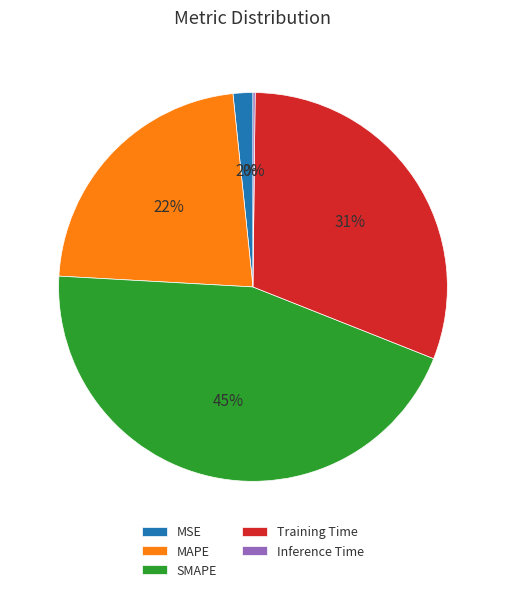

True or false: MSE accounts for 2% of the total.

True